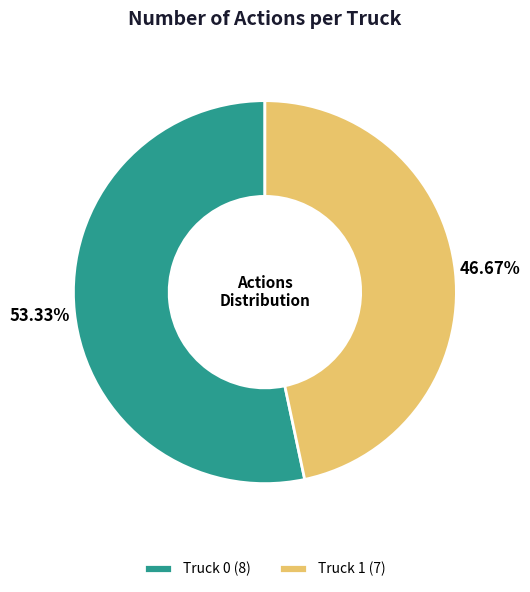

To the nearest percent, what is the difference between the largest and smallest slice percentages?

7%